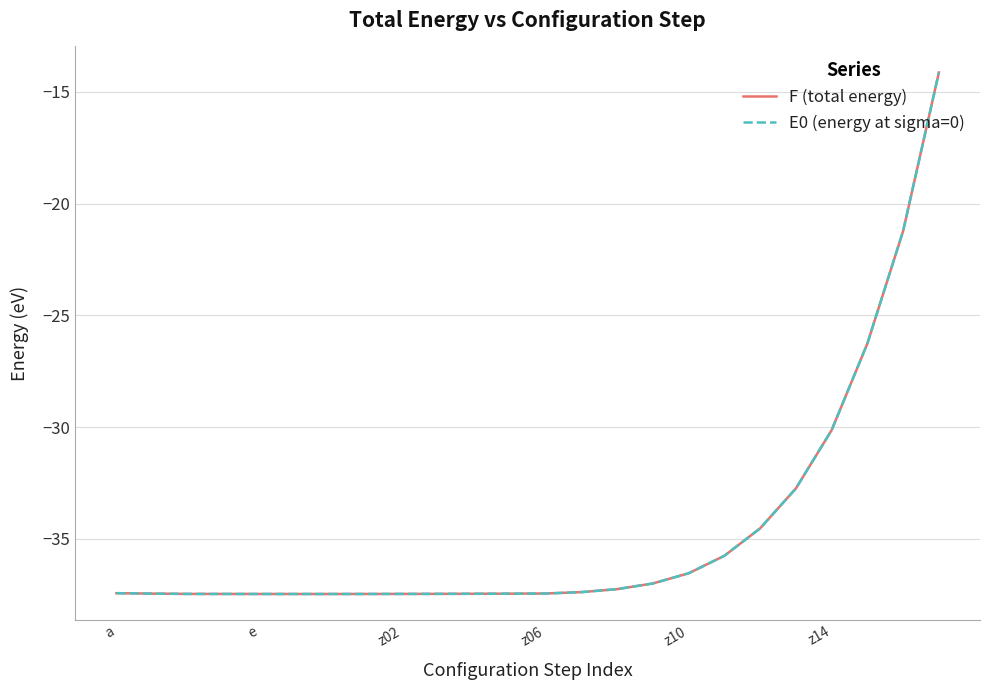

Where does the F (total energy) series first go above -37?

15